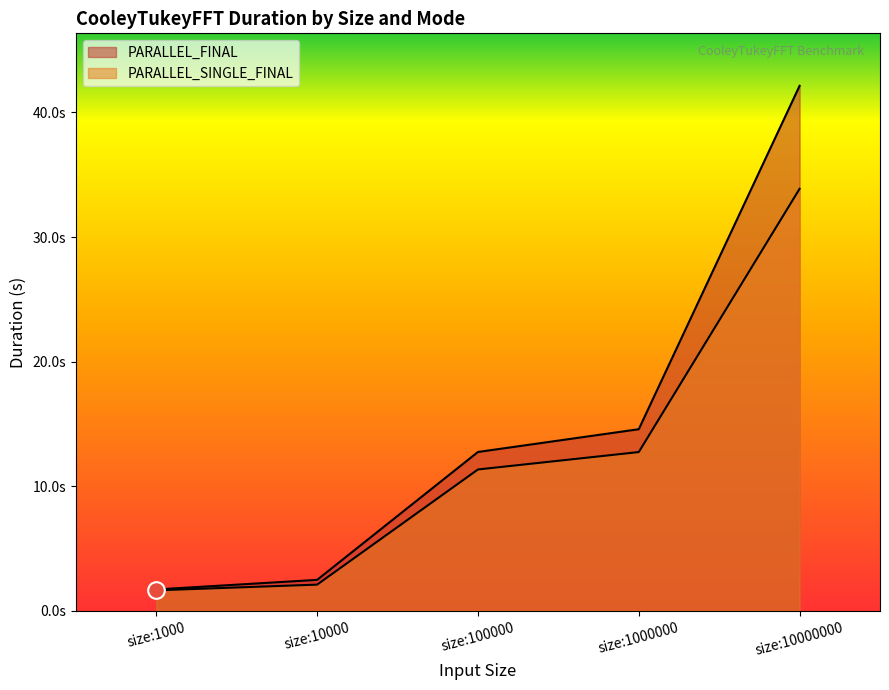

What is the difference between the maximum and second lowest values in the PARALLEL_FINAL series?

39.7